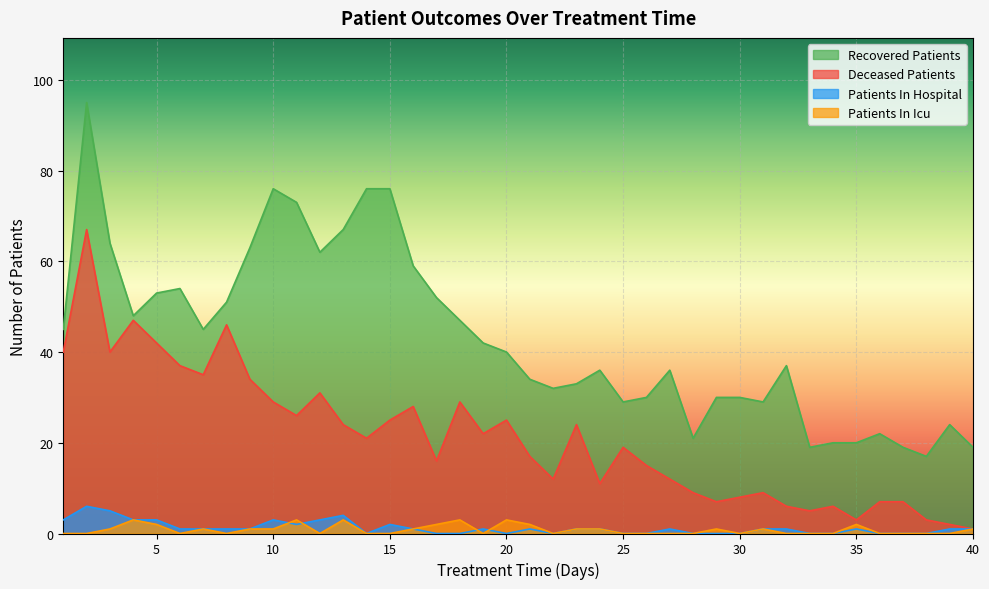

What is the value of the patients_in_icu point at the 20th from the left?

3